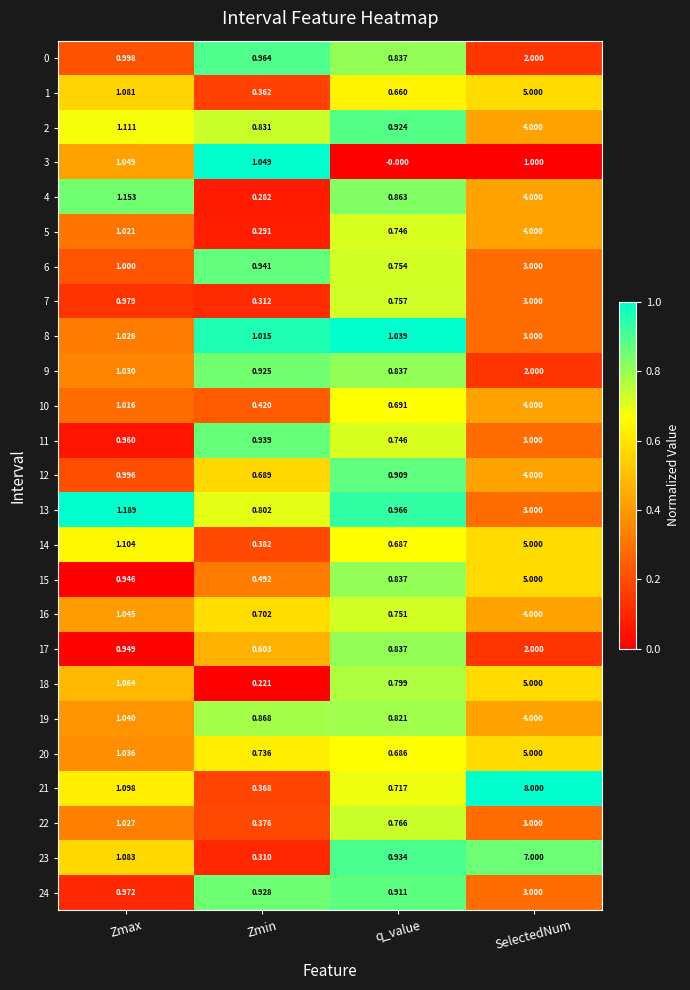

How many series are shown in this chart?

25